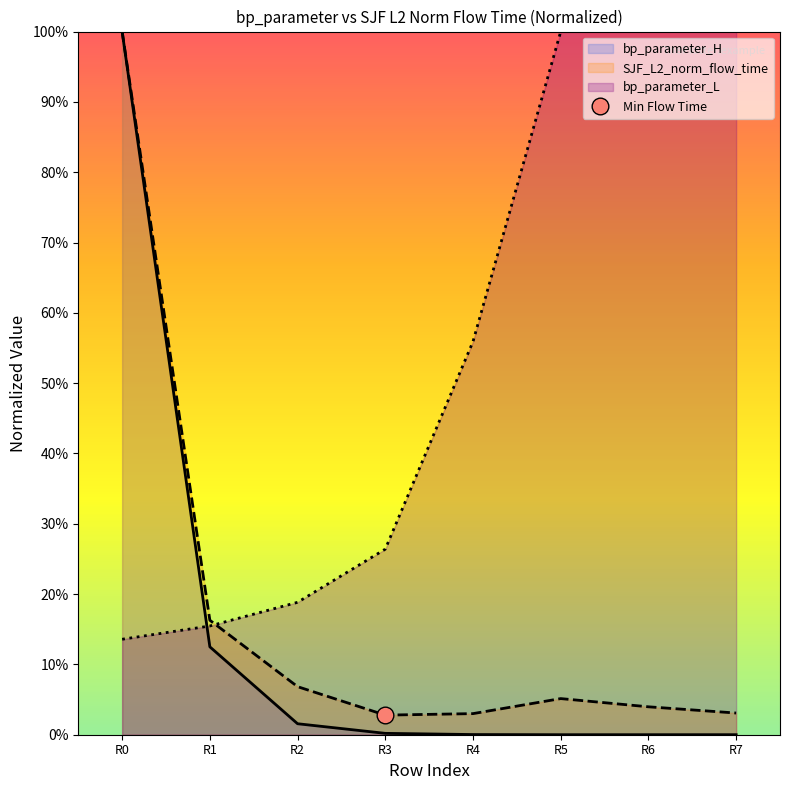

How many intersections are there between bp_parameter_H and bp_parameter_L?

1